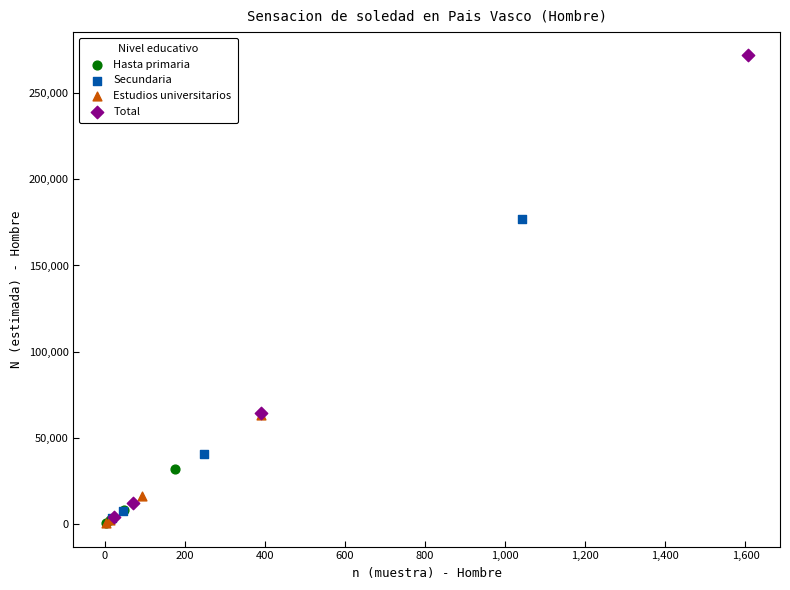

Which series has the widest spread of Y values?

Total